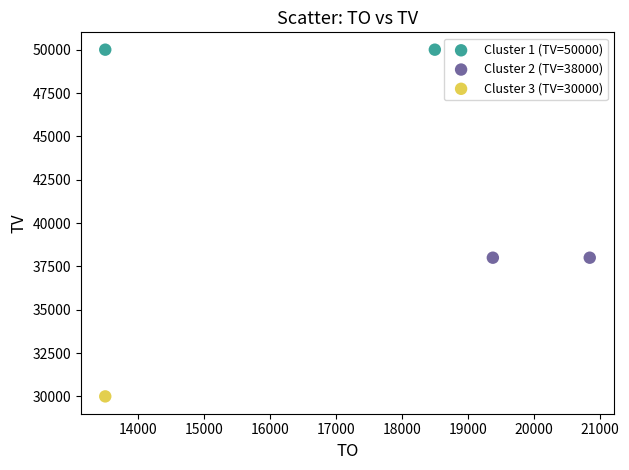

Which series contains the lowest Y value?

Cluster 3 (TV=30000)